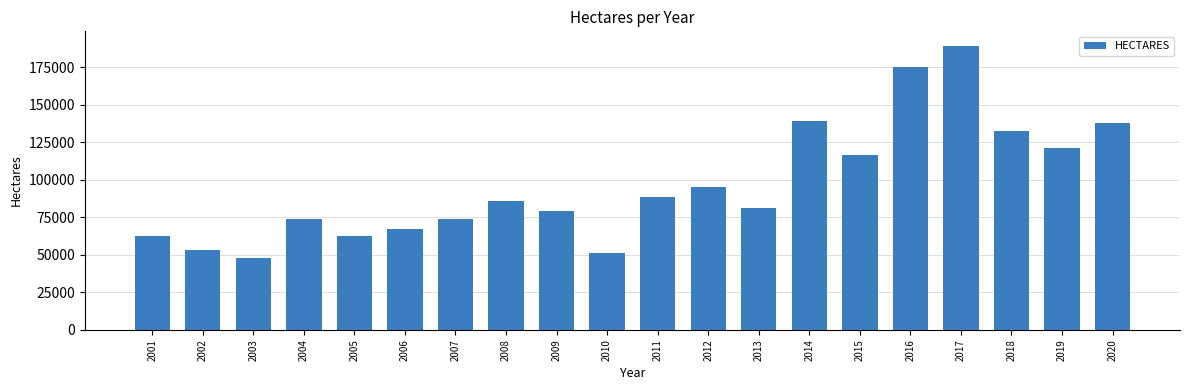

What value does the data have at 2001?

62361